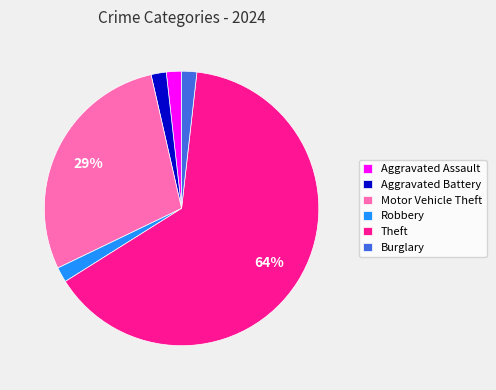

Do Robbery and Motor Vehicle Theft together represent more than half of the pie?

No